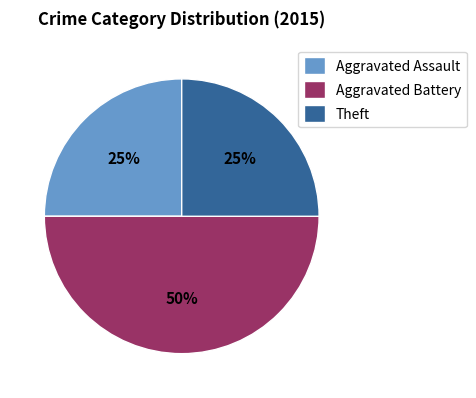

True or false: Aggravated Assault accounts for 16% of the total.

False